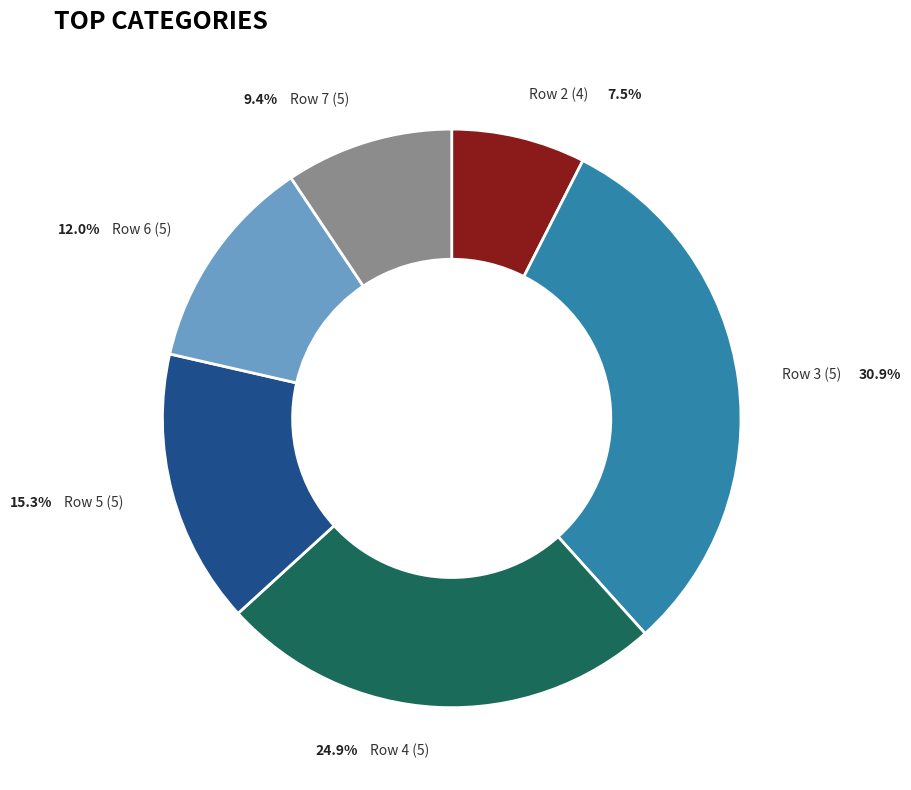

How many segments does this pie chart have?

6